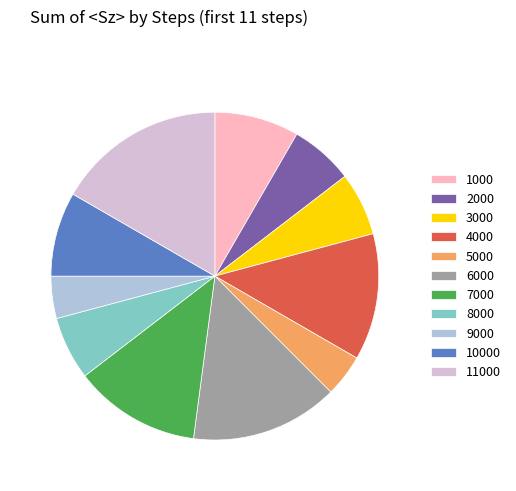

Is it true that 8000 is 17% of the pie?

False